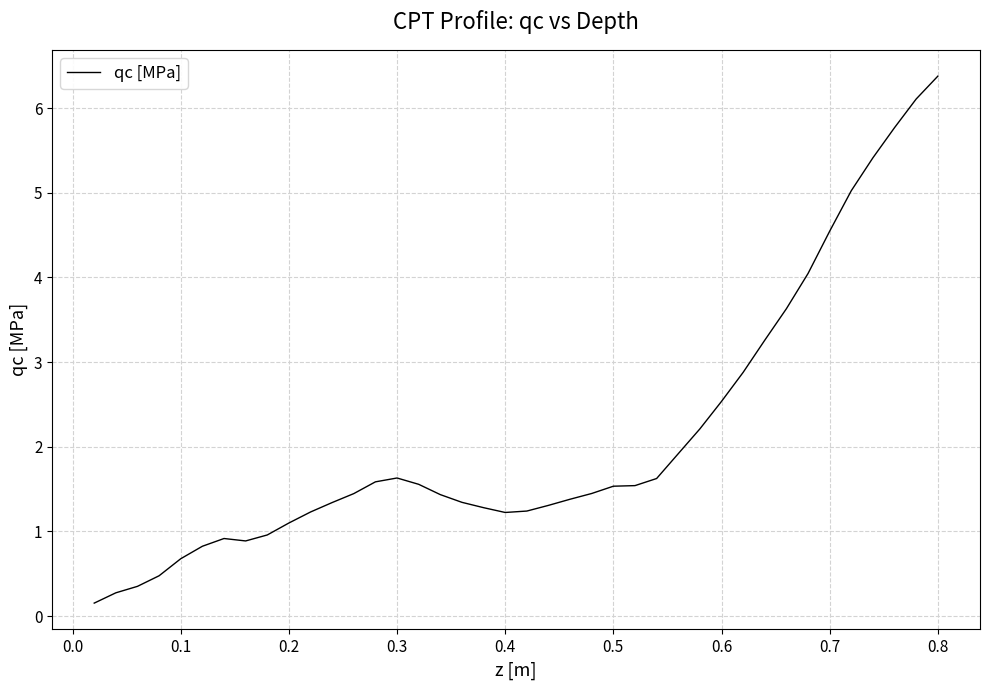

What is the maximum value shown in the chart?

6.4